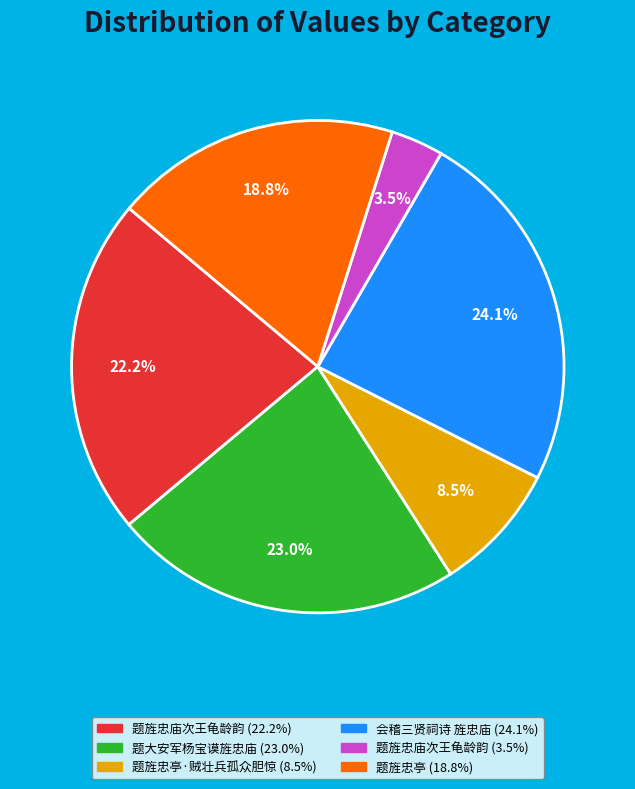

To the nearest percent, what is the average slice percentage?

17%